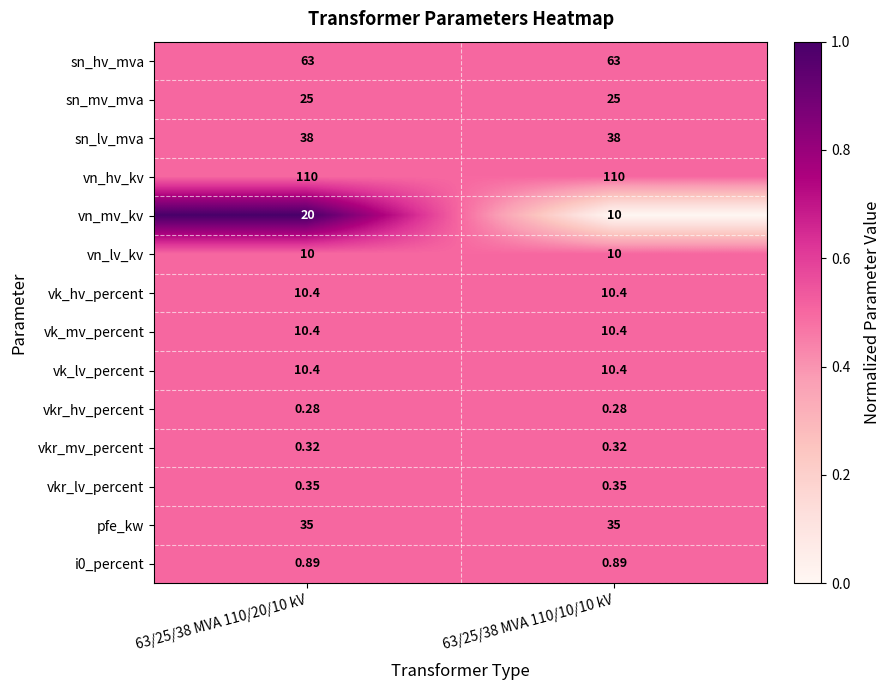

What is the greatest value displayed?

110.0